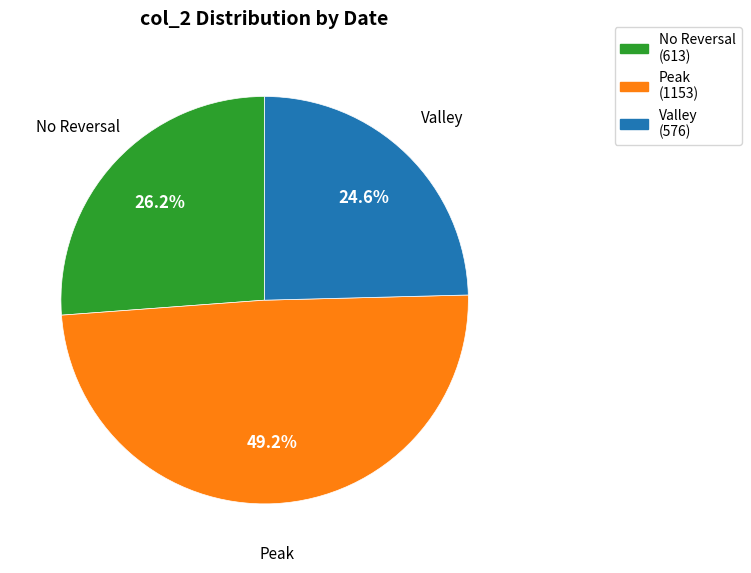

Does any single category account for the majority?

No